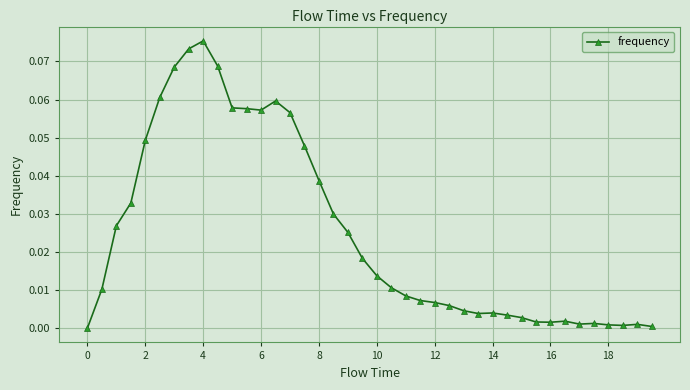

True or false: the data has more than 1 interior local peaks.

True